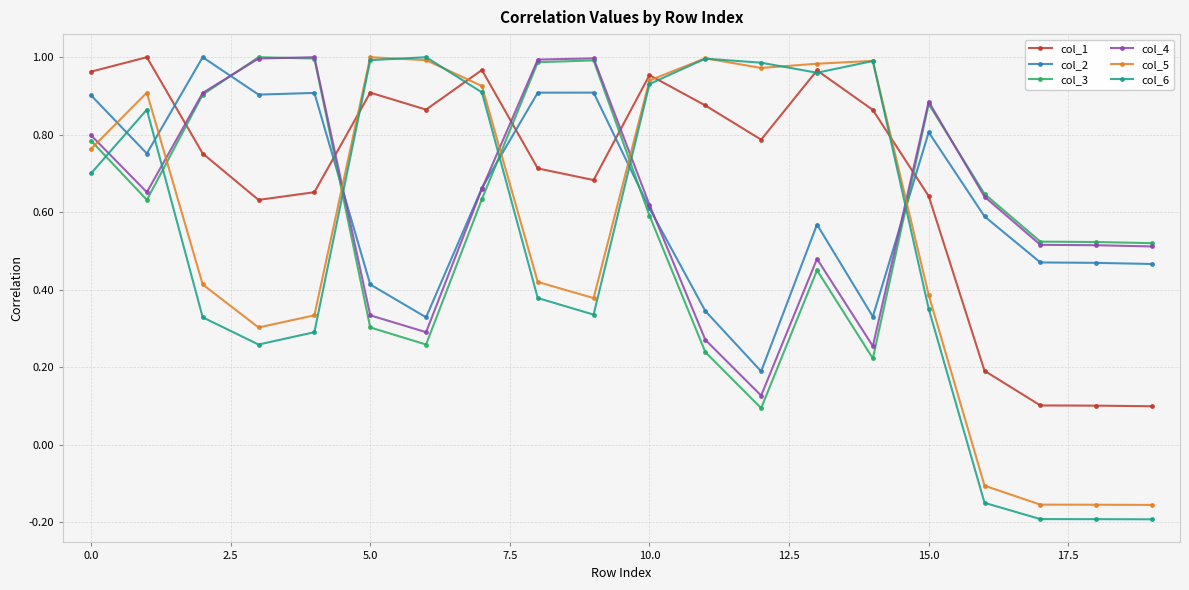

Which series has the widest spread of values?

col_6